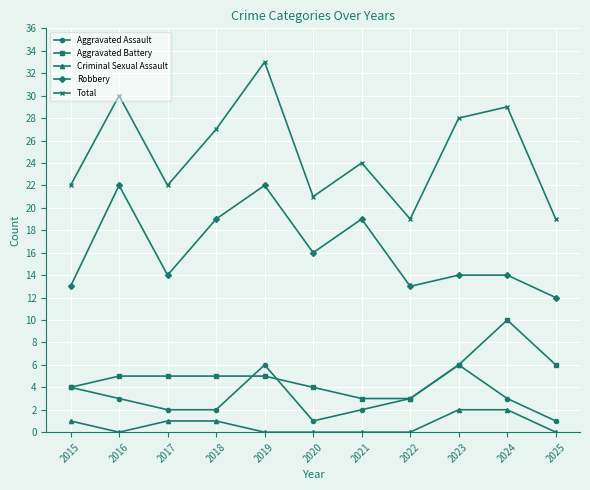

True or false: Robbery has more than 1 interior local peaks.

True